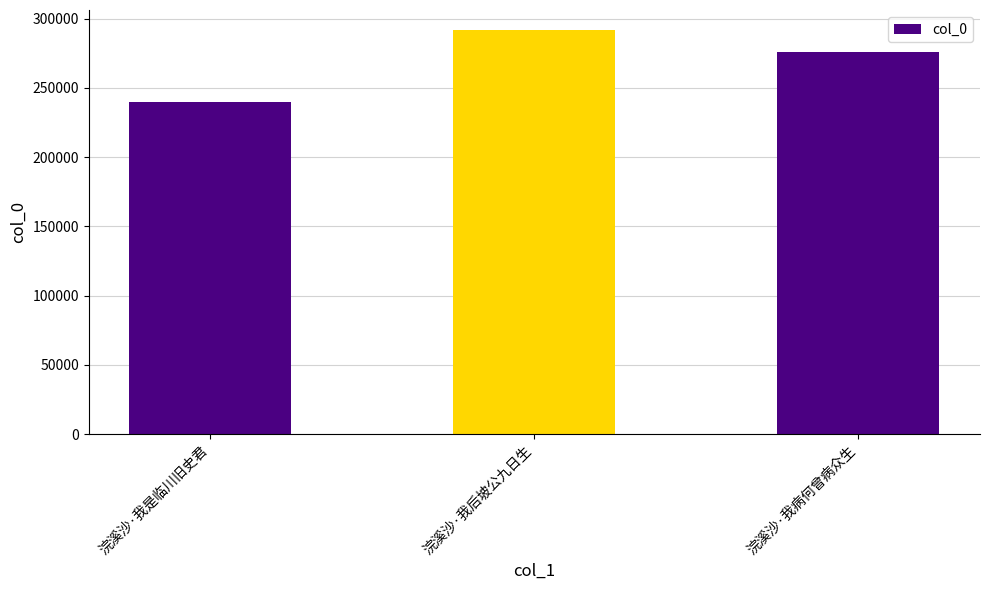

What is the difference between the values at 浣溪沙·我病何曾病众生 and 浣溪沙·我后坡公九日生?

15937